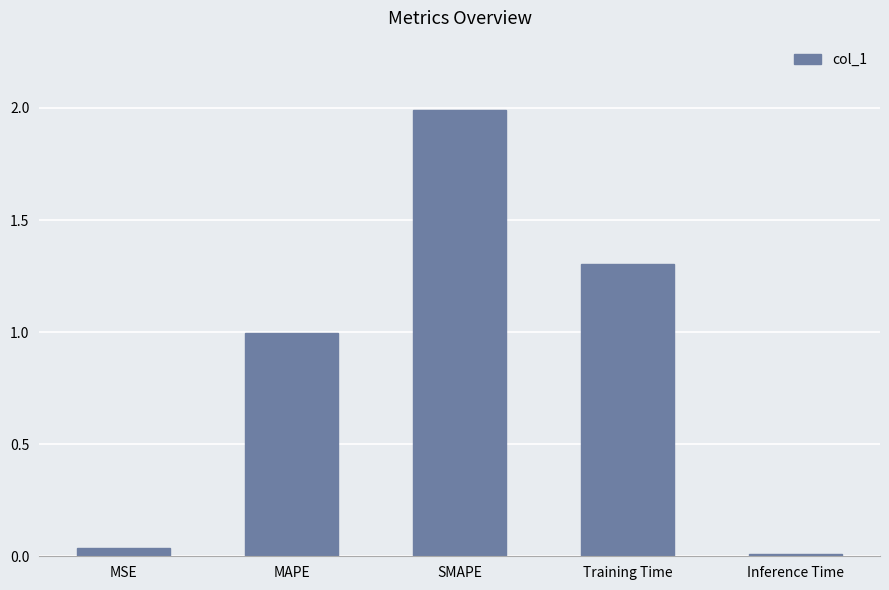

Are the bars horizontal?

No